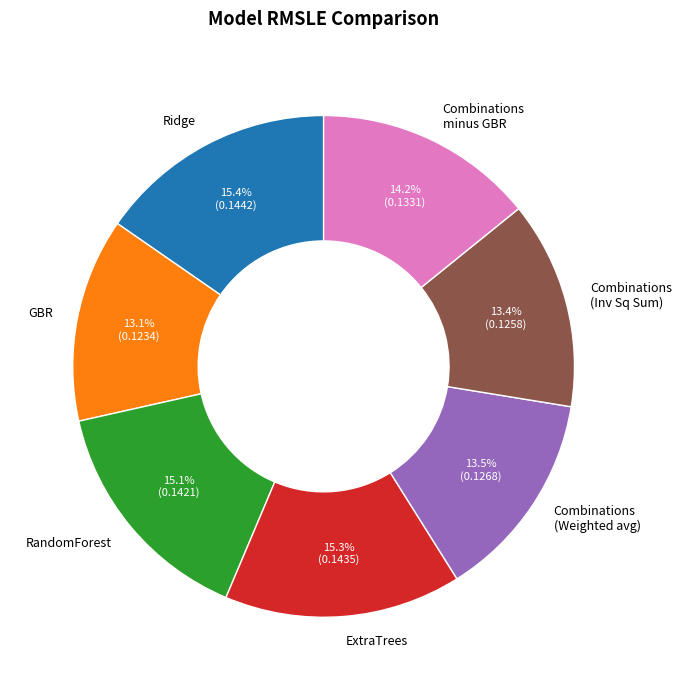

Is RandomForest the majority of the pie?

No